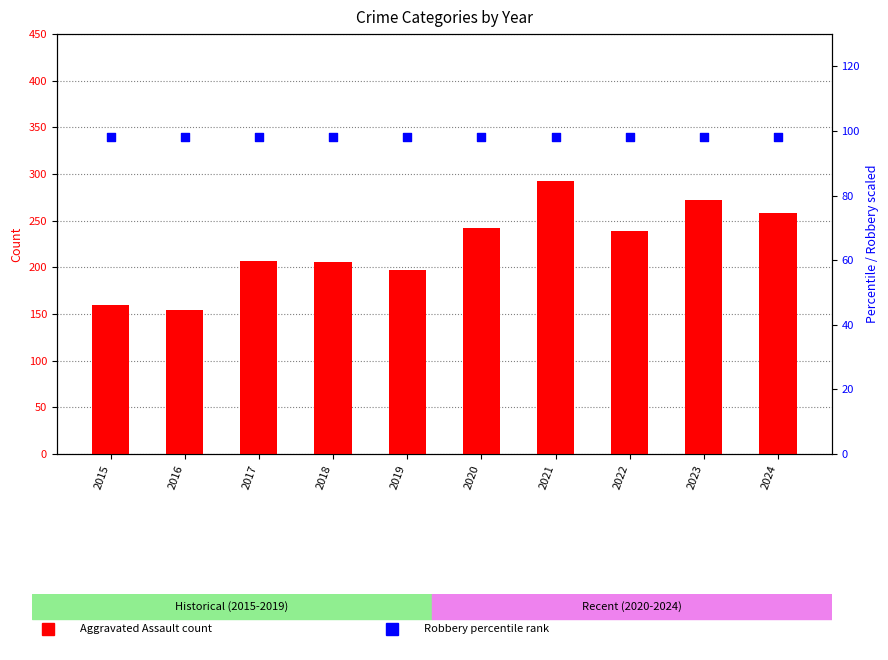

Which series has the largest total across all categories?

Aggravated Assault